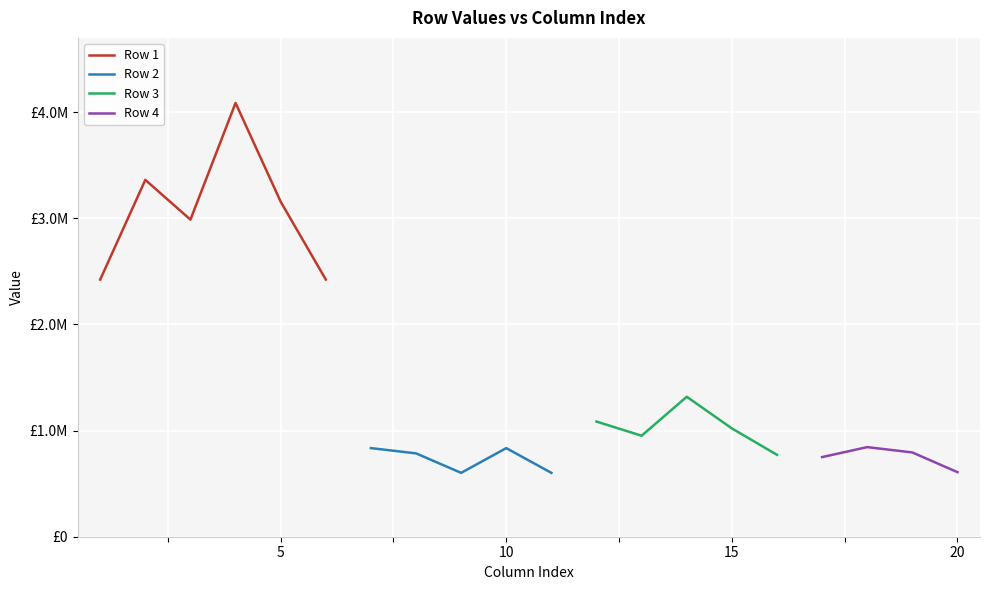

True or false: Row 1 has a value of 1499484.2 at 13.

False